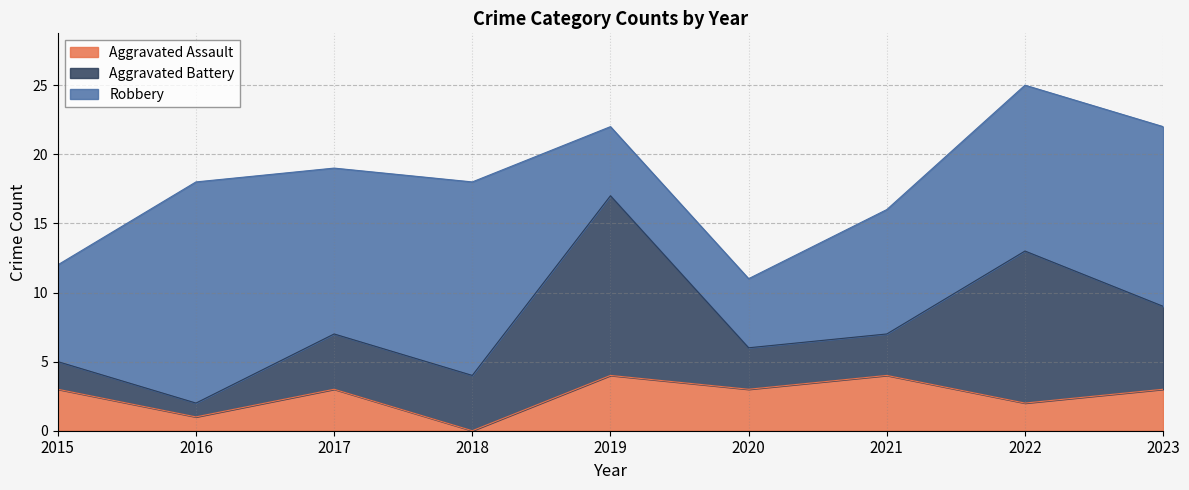

Does the chart display data point markers on the line(s)?

No